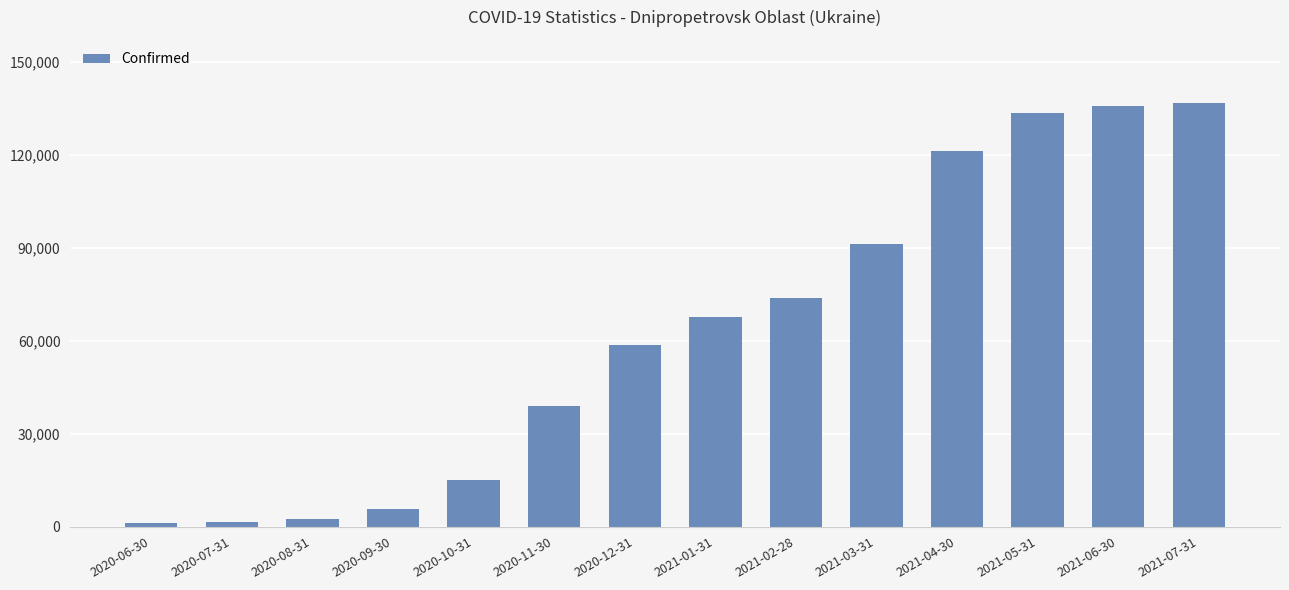

Read the value at 2020-06-30, to the nearest 50.

1100